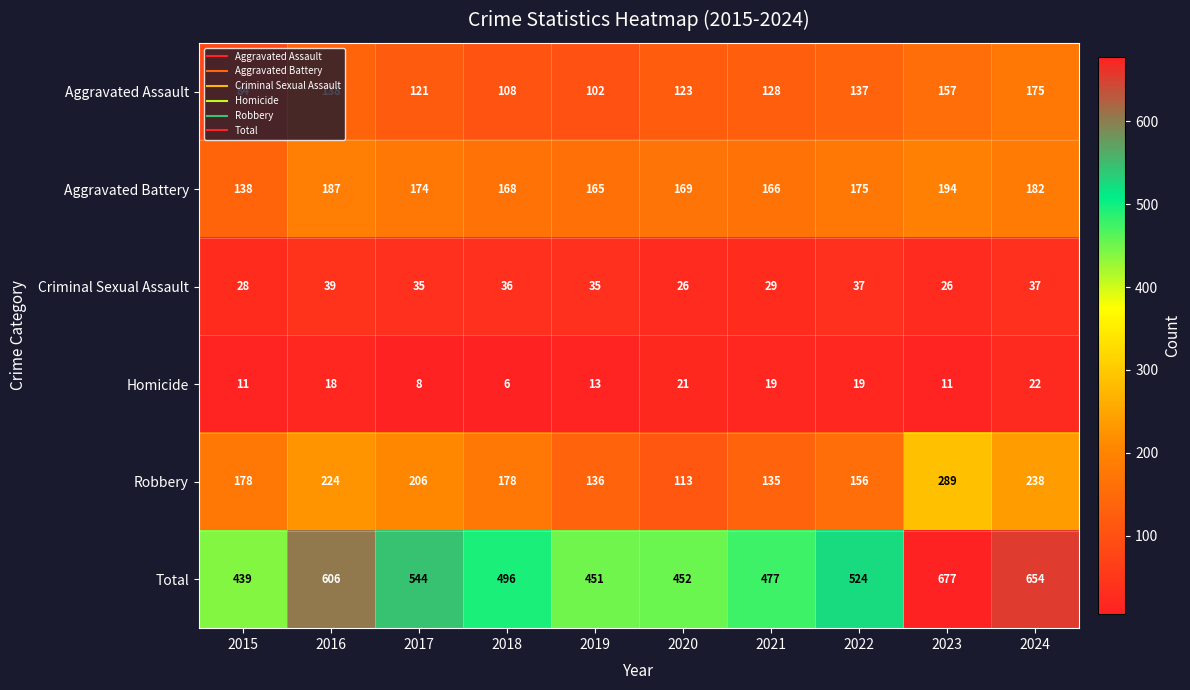

True or false: Robbery has a value of 135 at 2021.

True